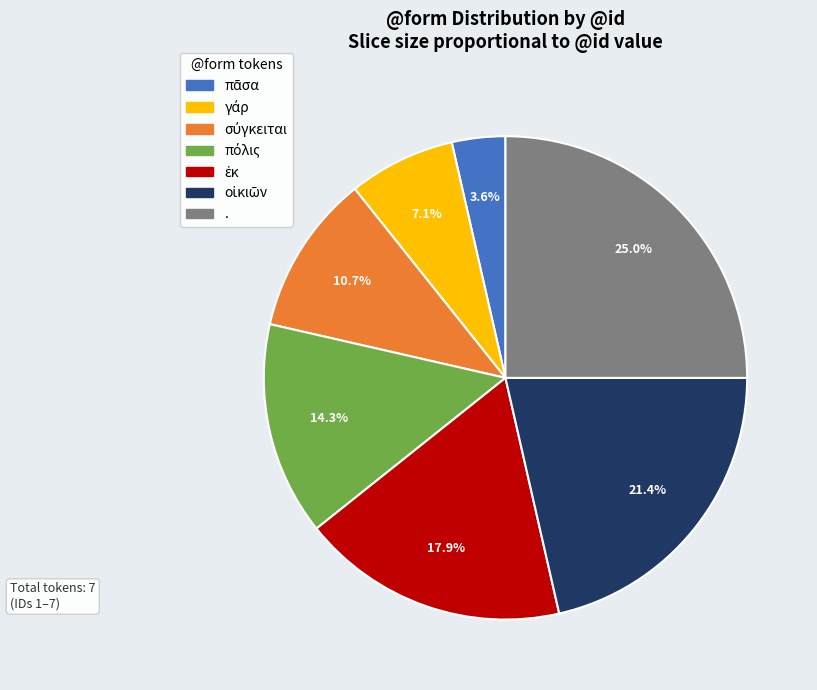

To the nearest percent, what is the difference between the largest and smallest slice percentages?

21%